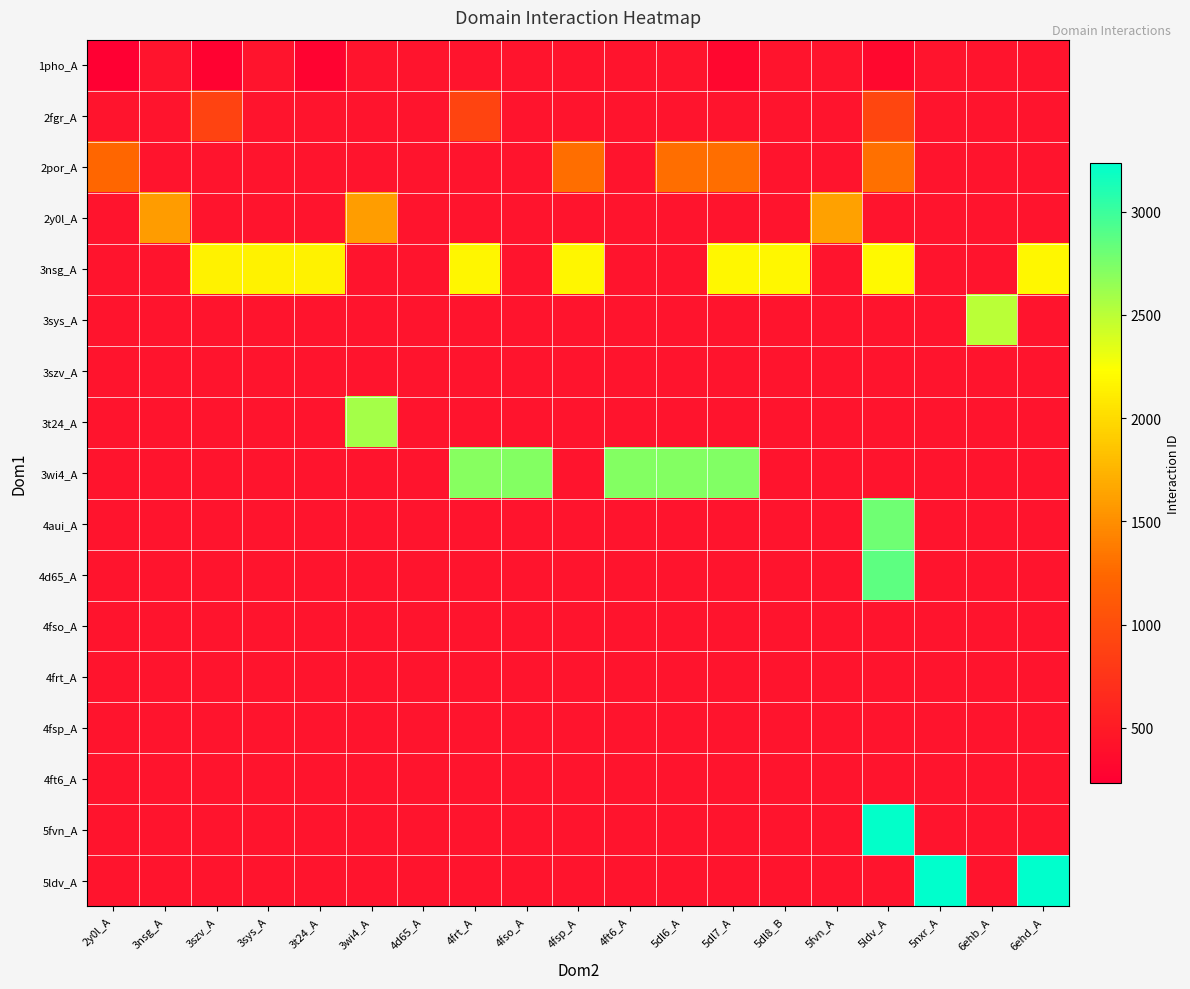

What is the difference between the highest and lowest values at 3t24_A?

1885.0